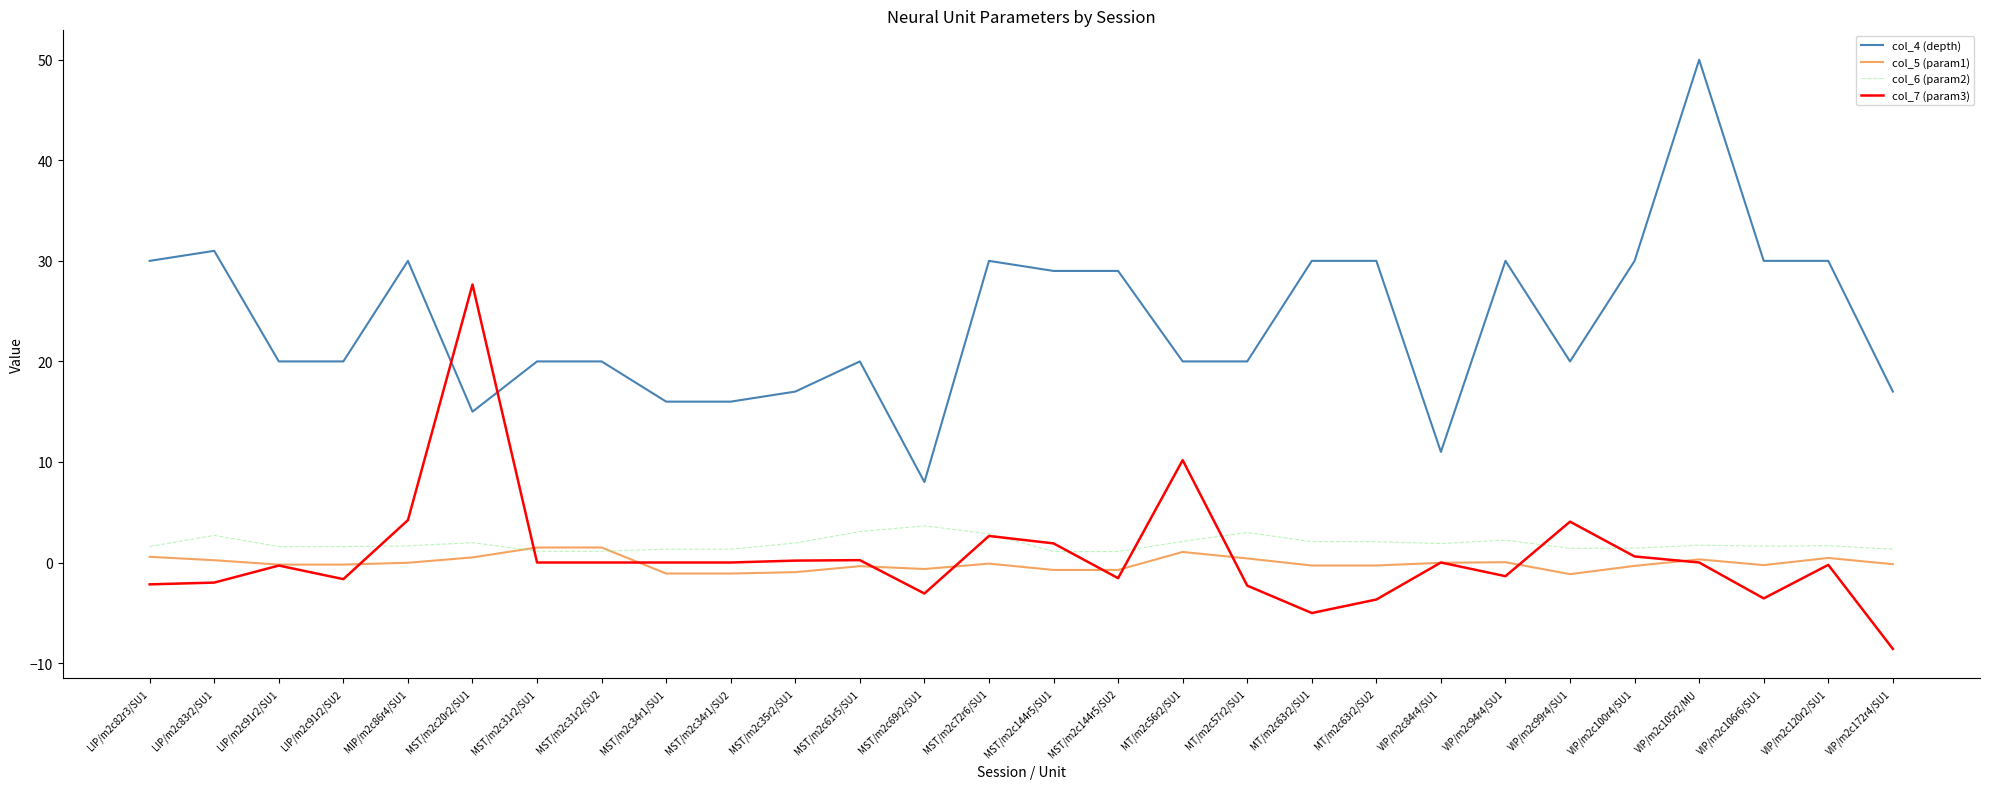

True or false: col_6 (param2) and col_4 (depth) cross at least once.

False